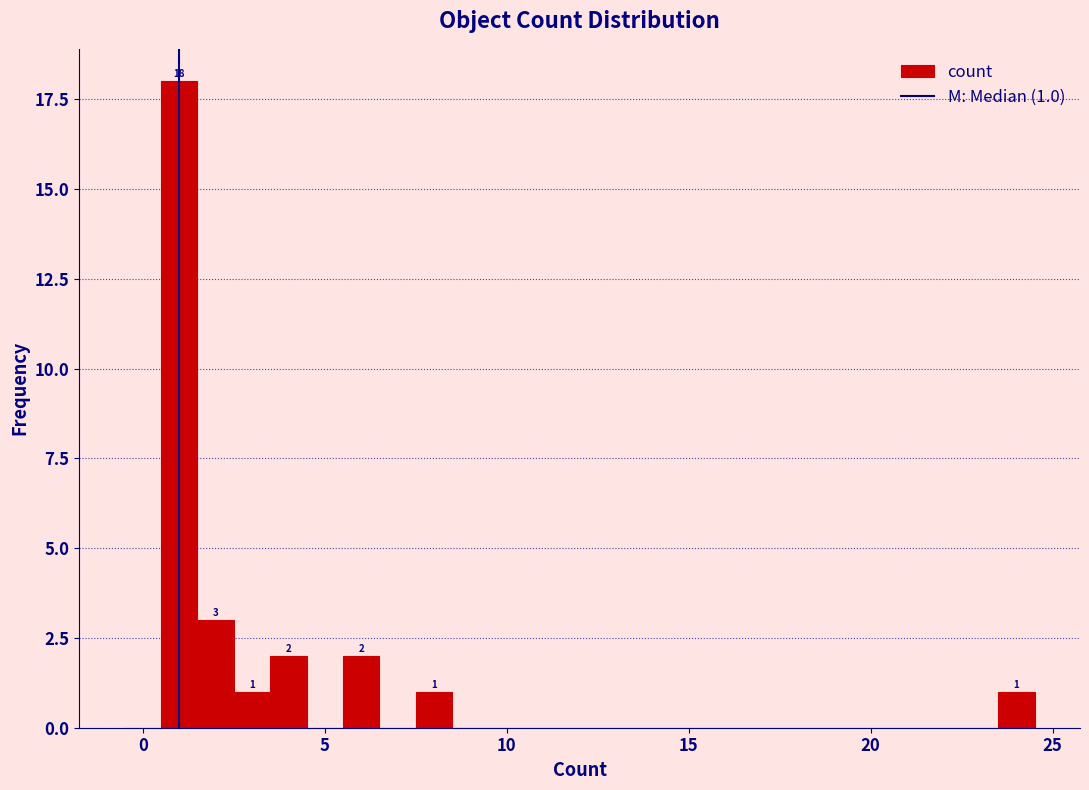

Around what value on the x-axis is the tallest bar? Give the approximate position of its centre, as read against the axis.

1.0